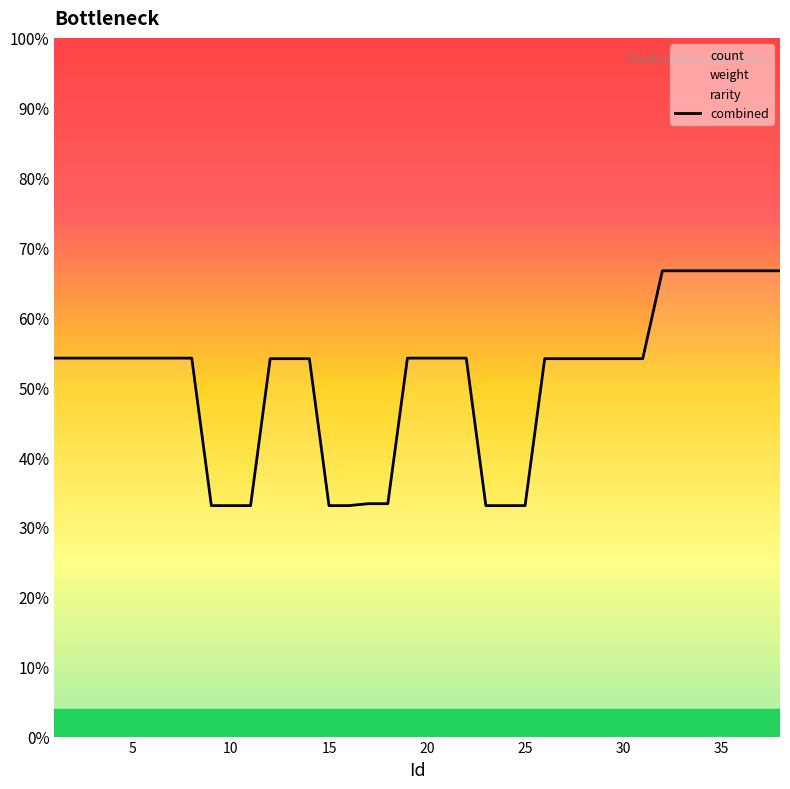

What is the maximum value shown in the chart?

66.7